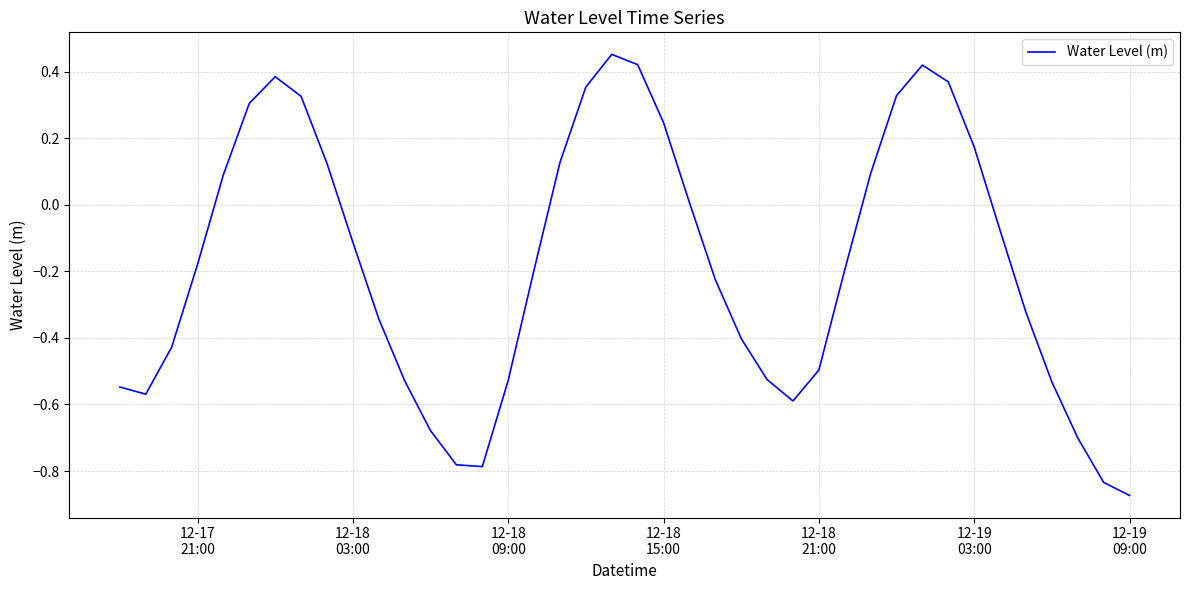

What is the difference between the maximum and minimum values?

1.3